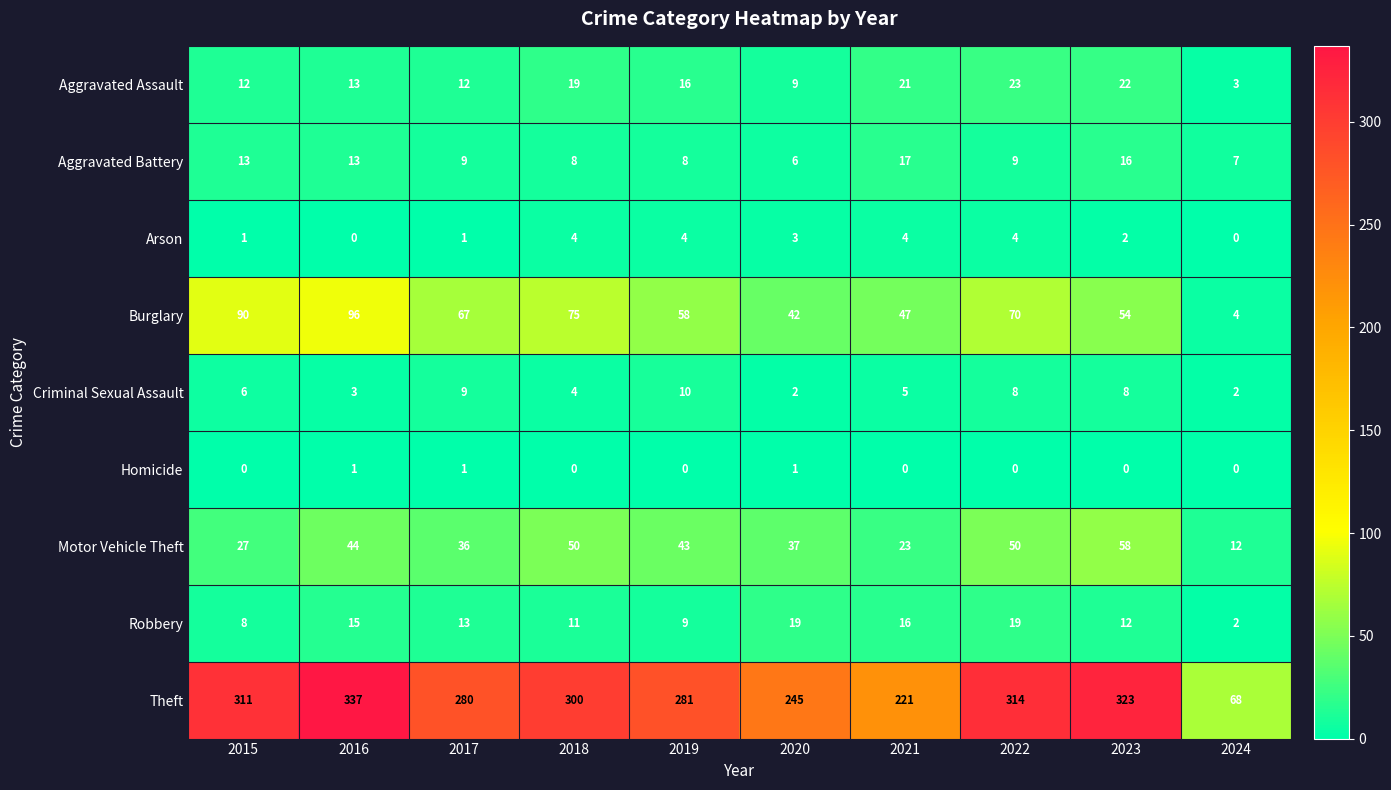

At which label is Criminal Sexual Assault closest to 6?

2015